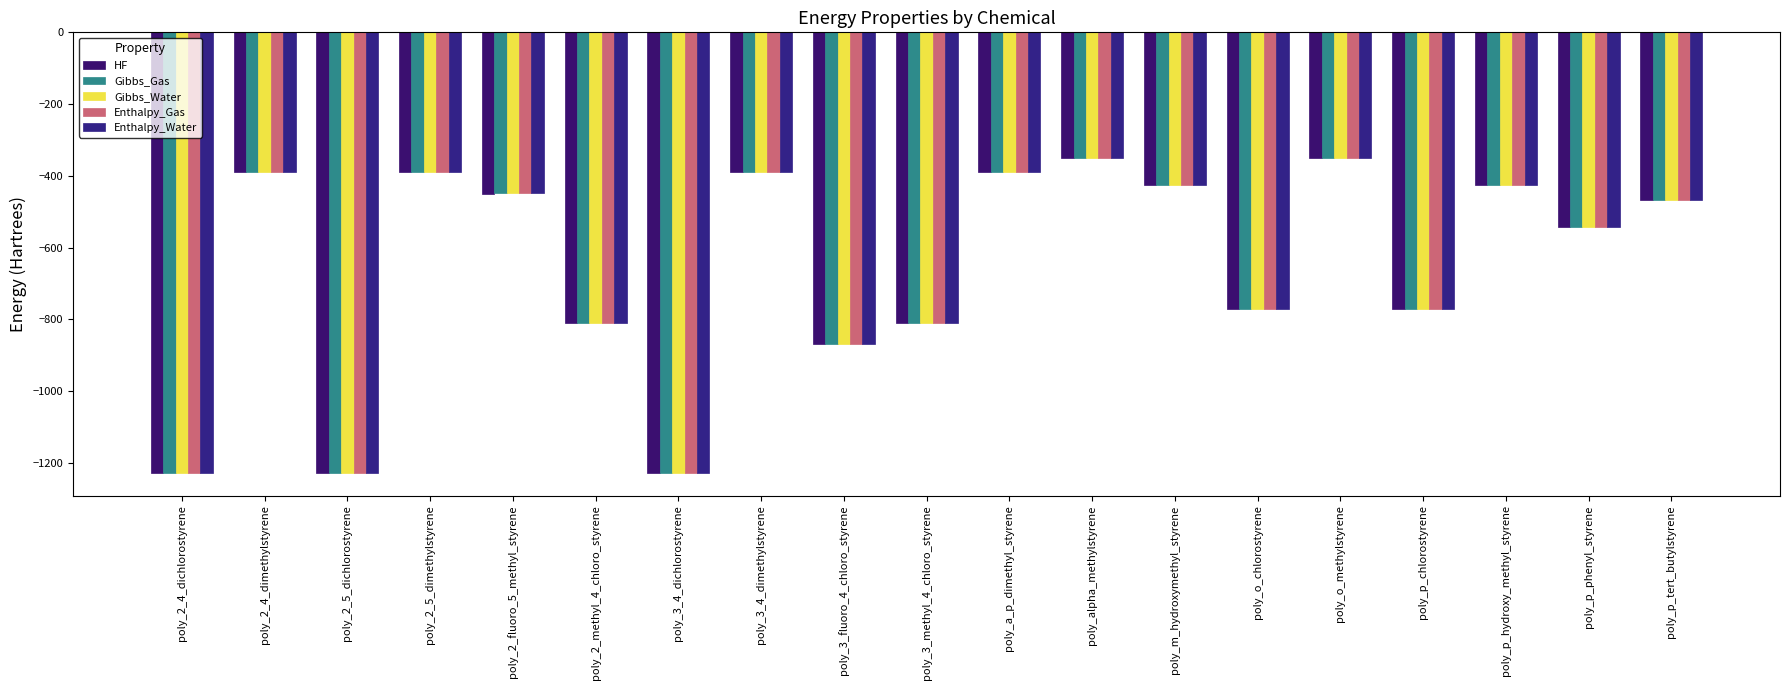

At which category is the sum across all series the highest?

poly_alpha_methylstyrene